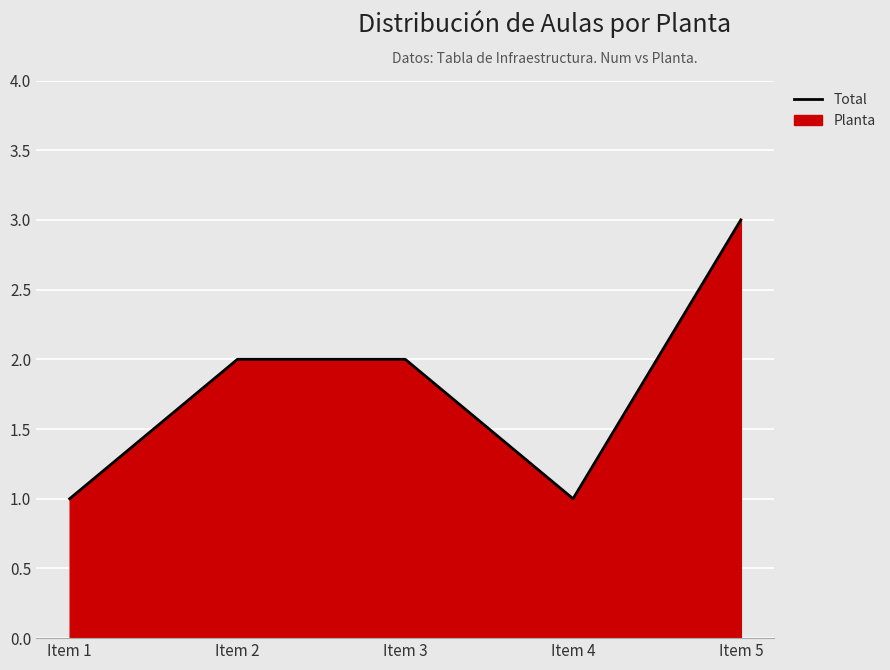

Where is the first local minimum?

Item 4